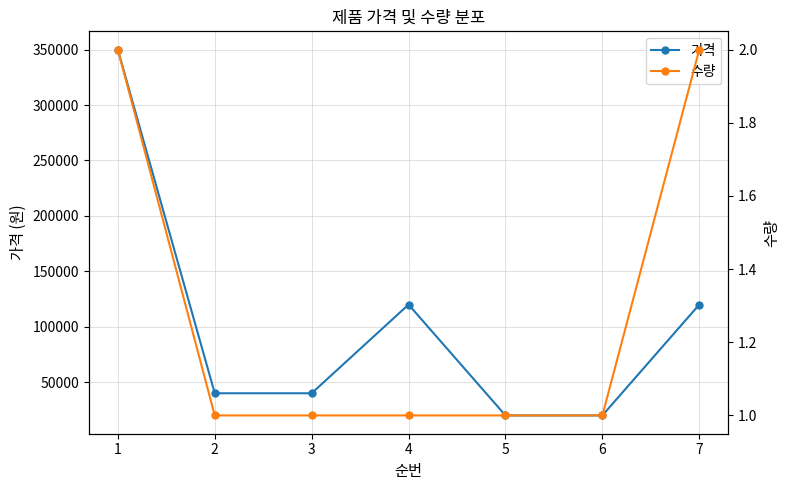

How many lines are shown in the chart?

2